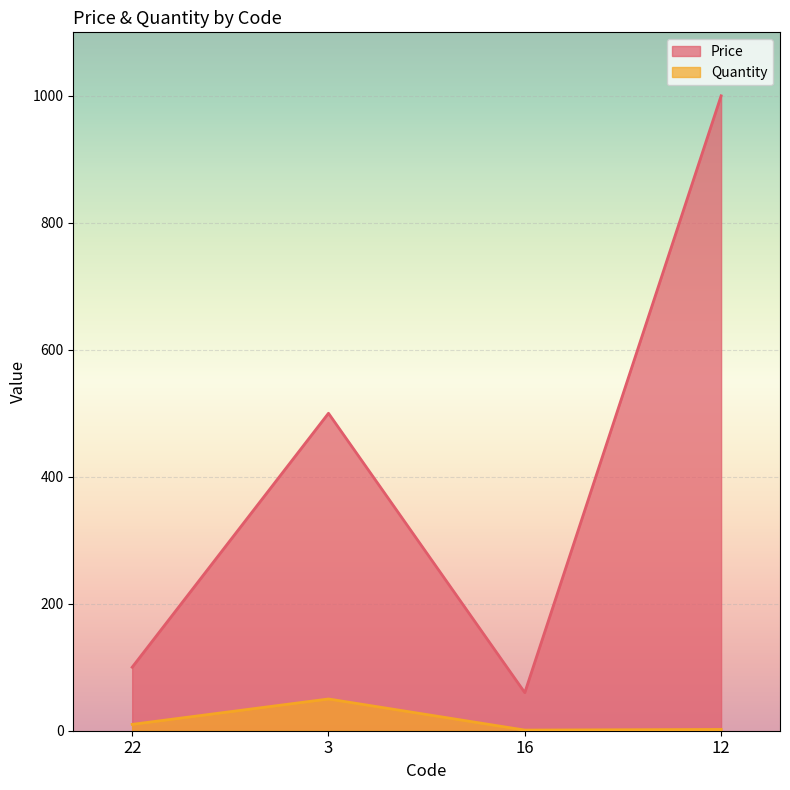

True or false: Price and Quantity cross at least once.

False